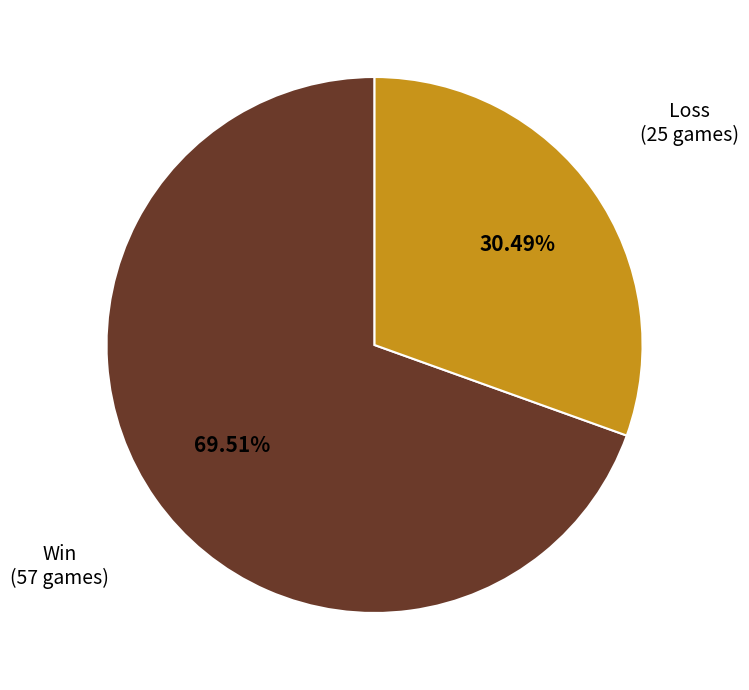

Is there a majority slice in this chart?

Yes